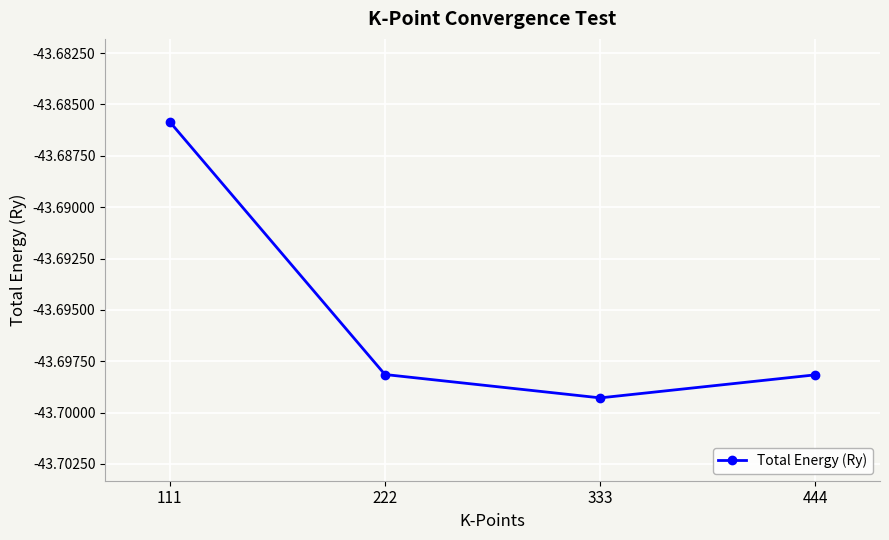

What is the sum of all values?

-174.8